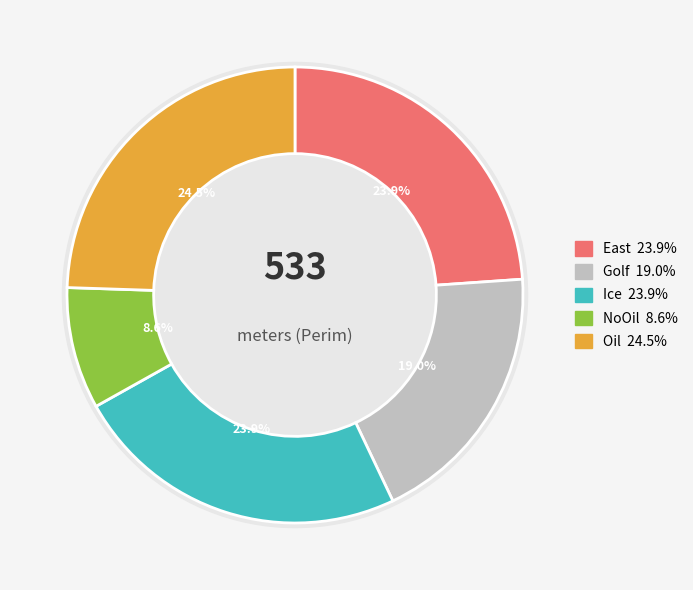

Which category has the biggest portion of the pie?

Oil